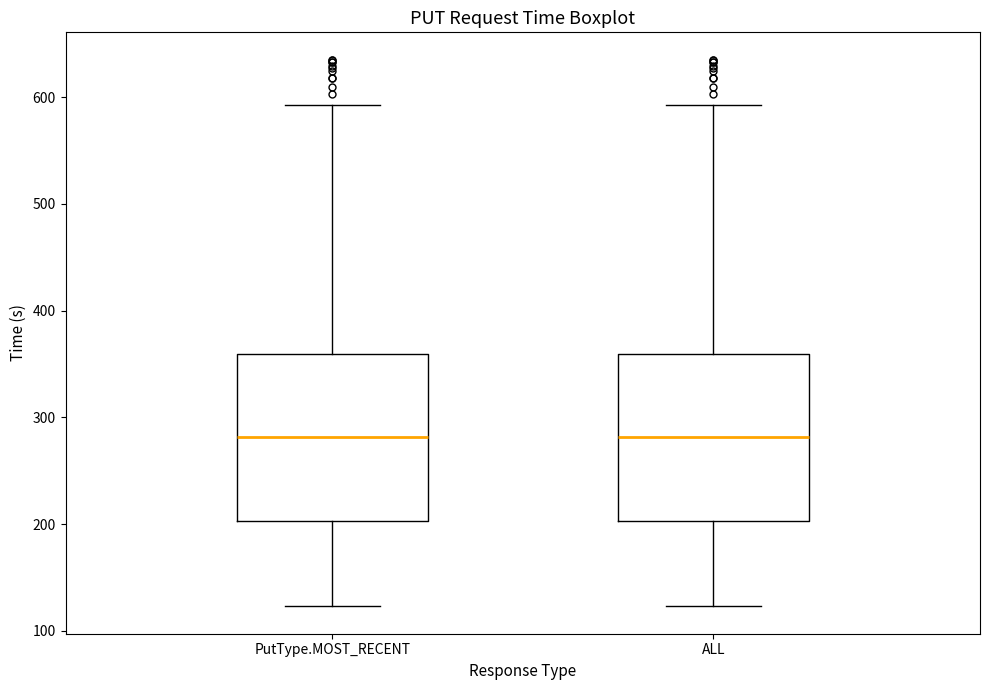

Where is the lower edge of the box for ALL on the y-axis? The values are not printed on the chart, so give them approximately, as read against the axis.

200